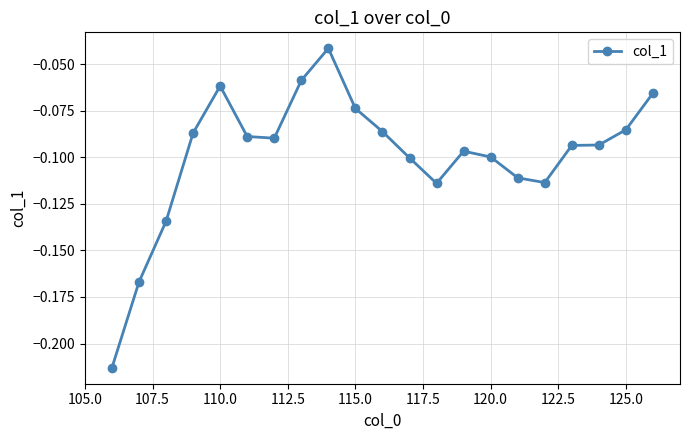

True or false: there are more than 1 points higher than both neighbors.

True